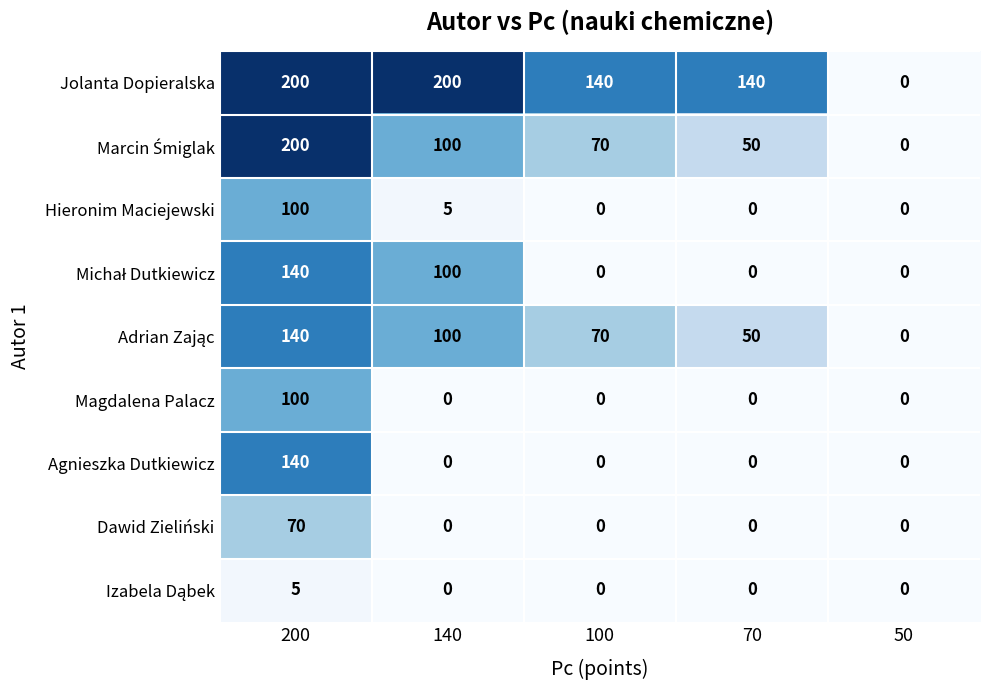

What is the sum of all Magdalena Palacz values?

100